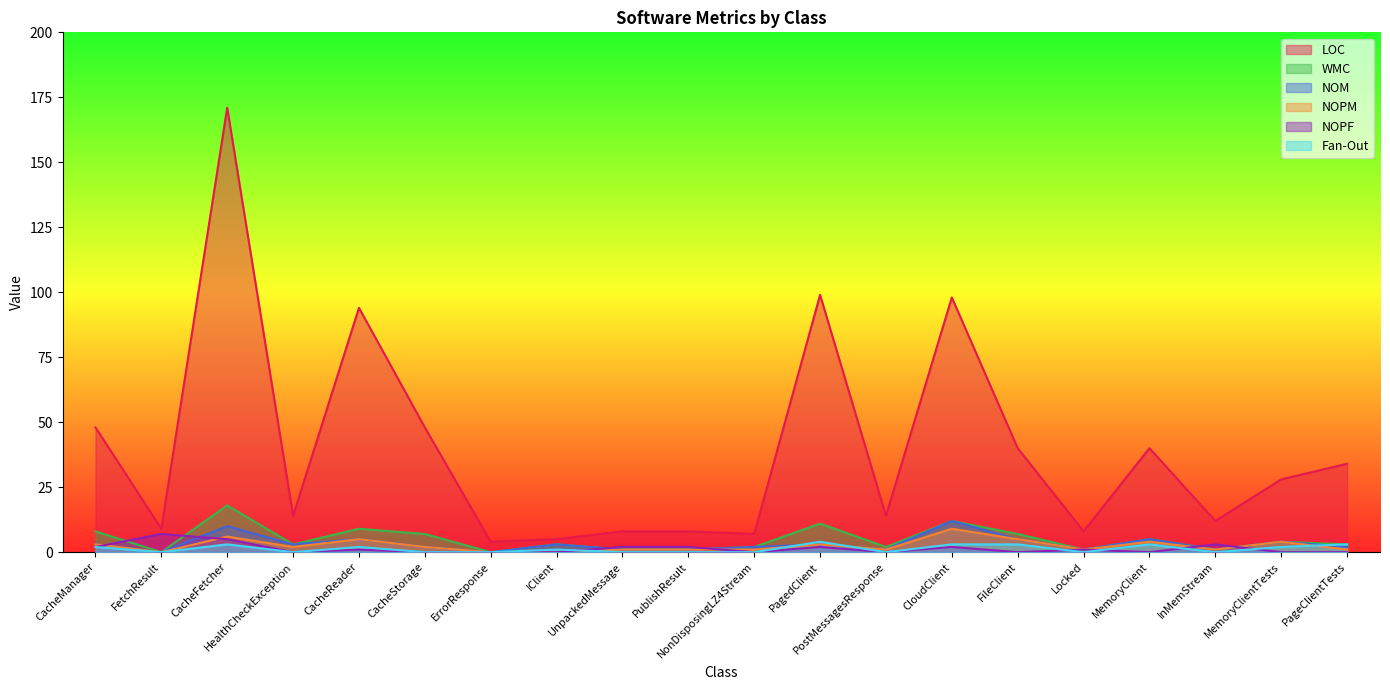

How many intersections are there between WMC and NOPF?

6